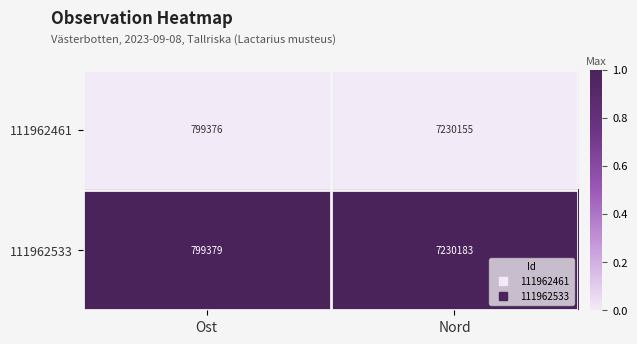

Is the value of 111962461 at Nord greater than the value of 111962533 at Nord?

No